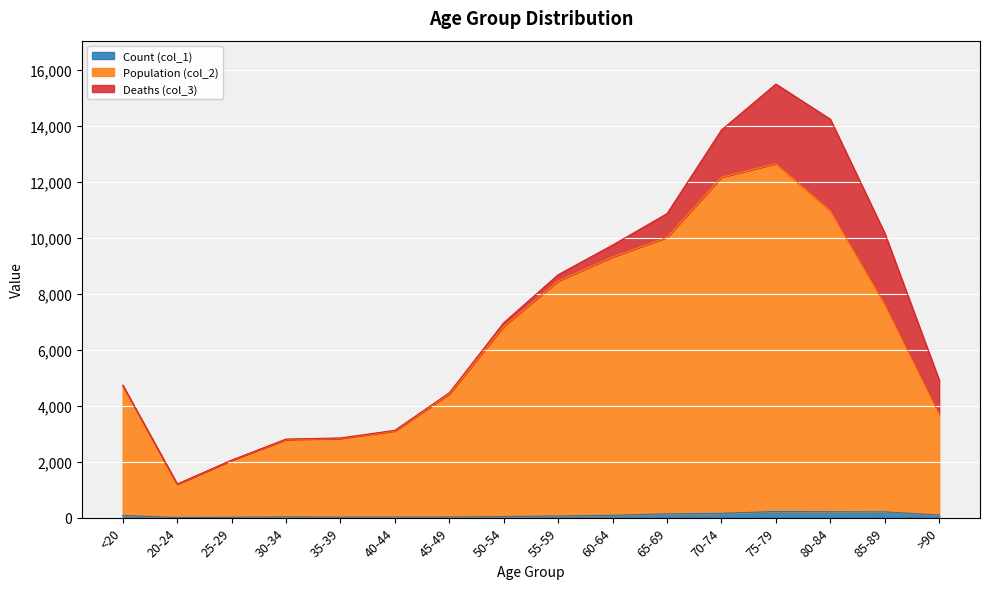

How many values in the Population (col_2) series are below 6842?

8